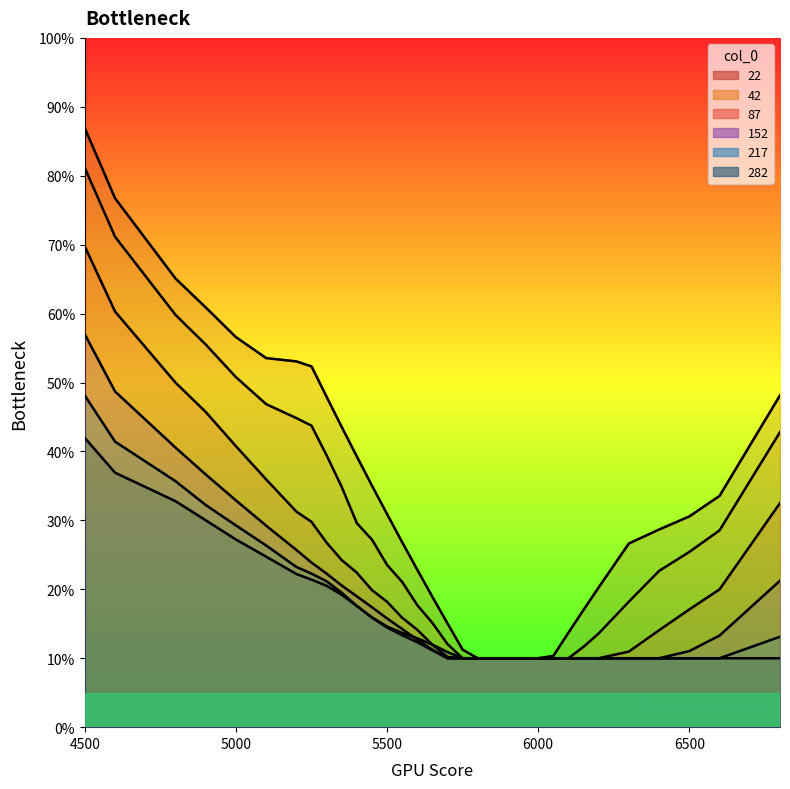

Reading right to left, what are all the values shown in this chart?

22: 0.5	0.3	0.3	0.3	0.3	0.2	0.2	0.1	0.1	0.1	0.1	0.1	0.1	0.1	0.1	0.2	0.2	0.2	0.3	0.3	0.4	0.4	0.4	0.5	0.5	0.5	0.5	0.6	0.6	0.7	0.8	0.9
42: 0.4	0.3	0.3	0.2	0.2	0.1	0.1	0.1	0.1	0.1	0.1	0.1	0.1	0.1	0.1	0.1	0.2	0.2	0.2	0.2	0.3	0.3	0.3	0.4	0.4	0.4	0.5	0.5	0.6	0.6	0.7	0.8
87: 0.3	0.2	0.2	0.1	0.1	0.1	0.1	0.1	0.1	0.1	0.1	0.1	0.1	0.1	0.1	0.1	0.1	0.1	0.2	0.2	0.2	0.2	0.2	0.3	0.3	0.3	0.4	0.4	0.5	0.5	0.6	0.7
152: 0.2	0.1	0.1	0.1	0.1	0.1	0.1	0.1	0.1	0.1	0.1	0.1	0.1	0.1	0.1	0.1	0.1	0.1	0.1	0.2	0.2	0.2	0.2	0.2	0.2	0.3	0.3	0.3	0.4	0.4	0.5	0.6
217: 0.1	0.1	0.1	0.1	0.1	0.1	0.1	0.1	0.1	0.1	0.1	0.1	0.1	0.1	0.1	0.1	0.1	0.1	0.1	0.1	0.2	0.2	0.2	0.2	0.2	0.2	0.3	0.3	0.3	0.4	0.4	0.5
282: 0.1	0.1	0.1	0.1	0.1	0.1	0.1	0.1	0.1	0.1	0.1	0.1	0.1	0.1	0.1	0.1	0.1	0.1	0.1	0.1	0.2	0.2	0.2	0.2	0.2	0.2	0.2	0.3	0.3	0.3	0.4	0.4